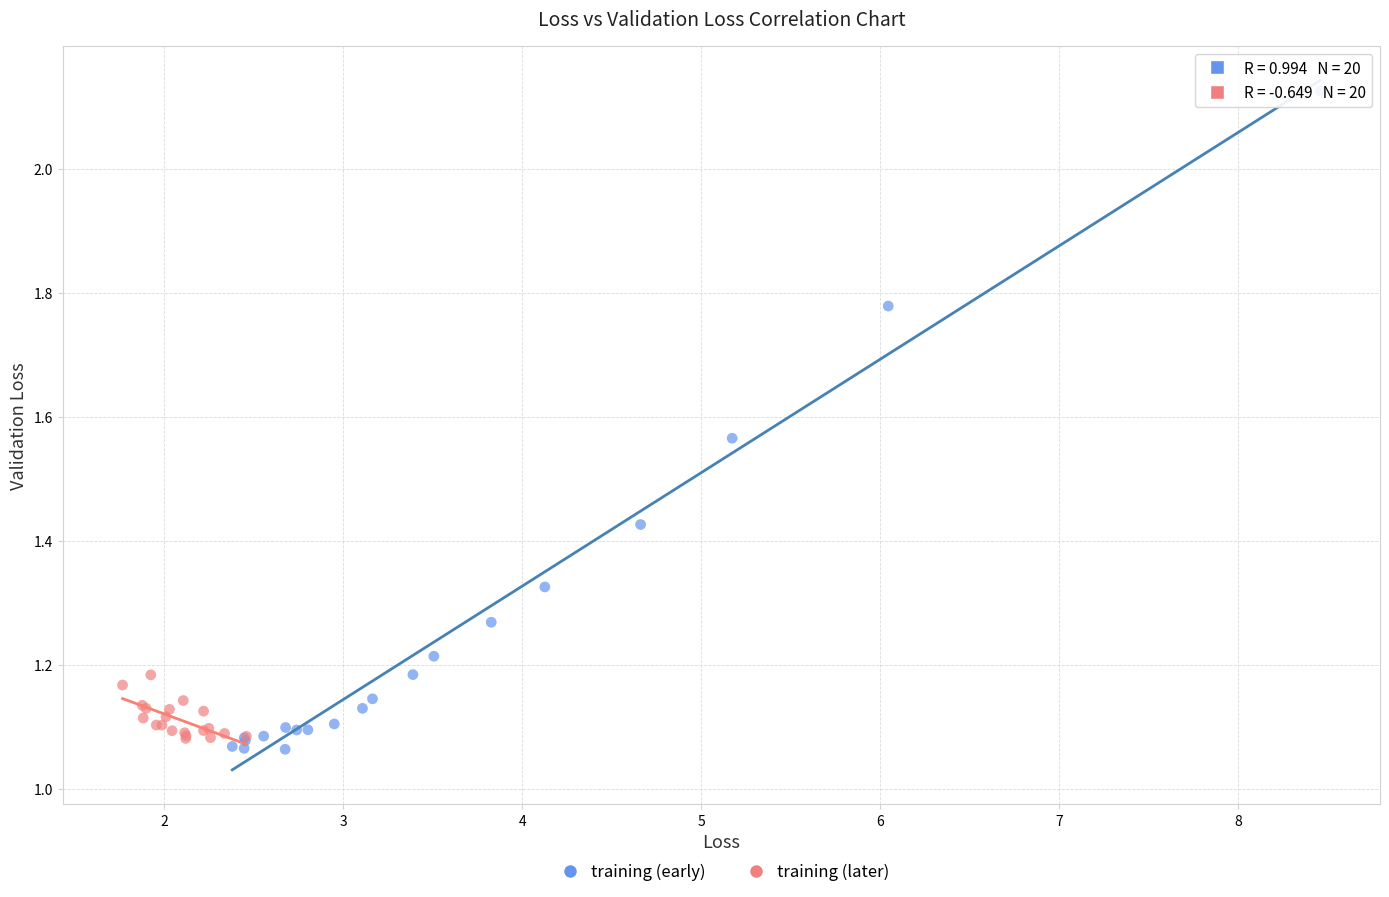

Which series has the widest spread of Y values?

training (early)